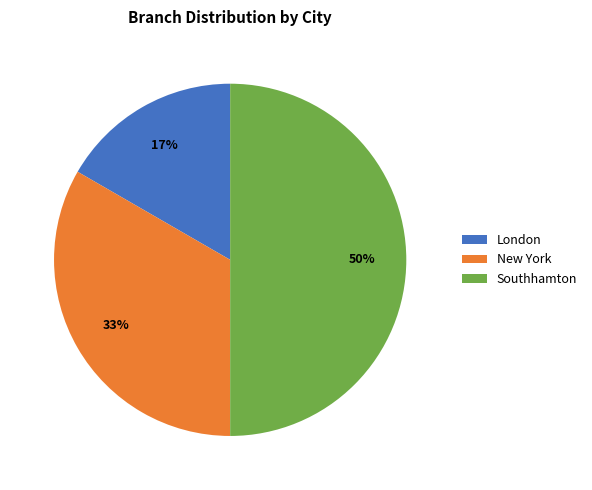

Between London and Southhamton, which is larger?

Southhamton